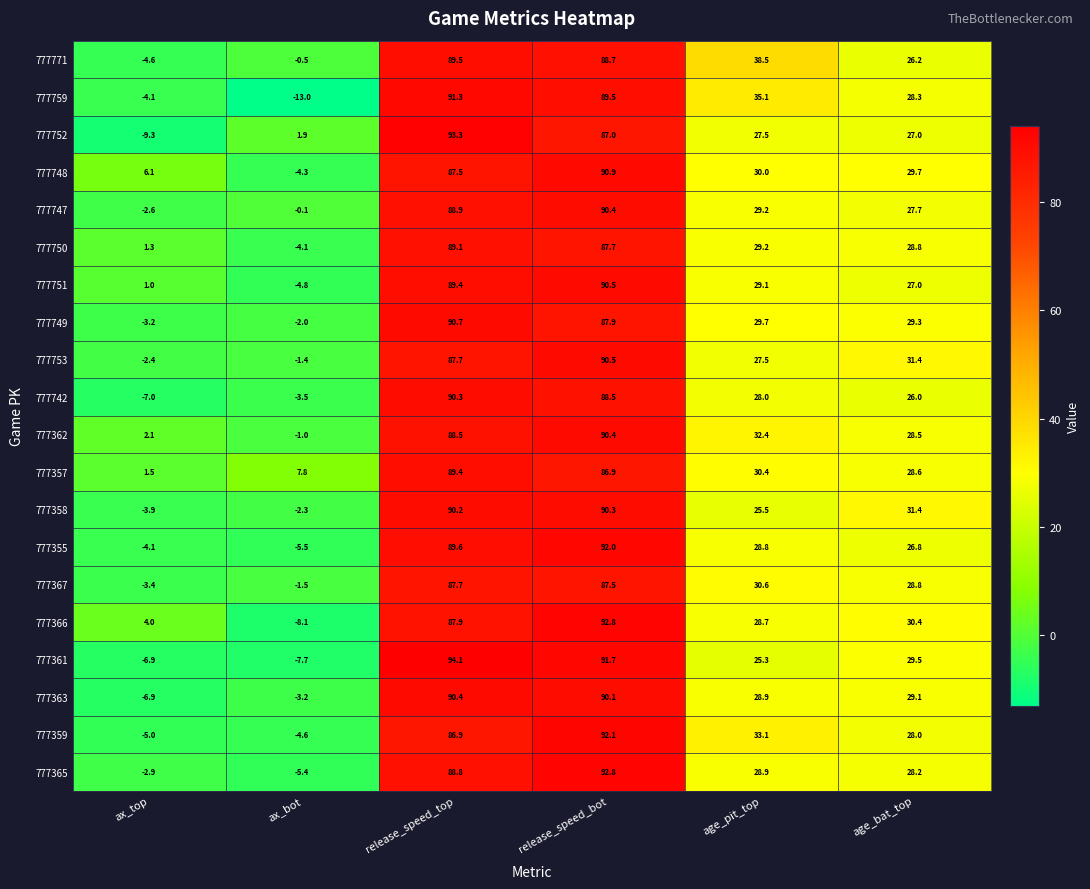

At how many categories does at least one series exceed 46?

2